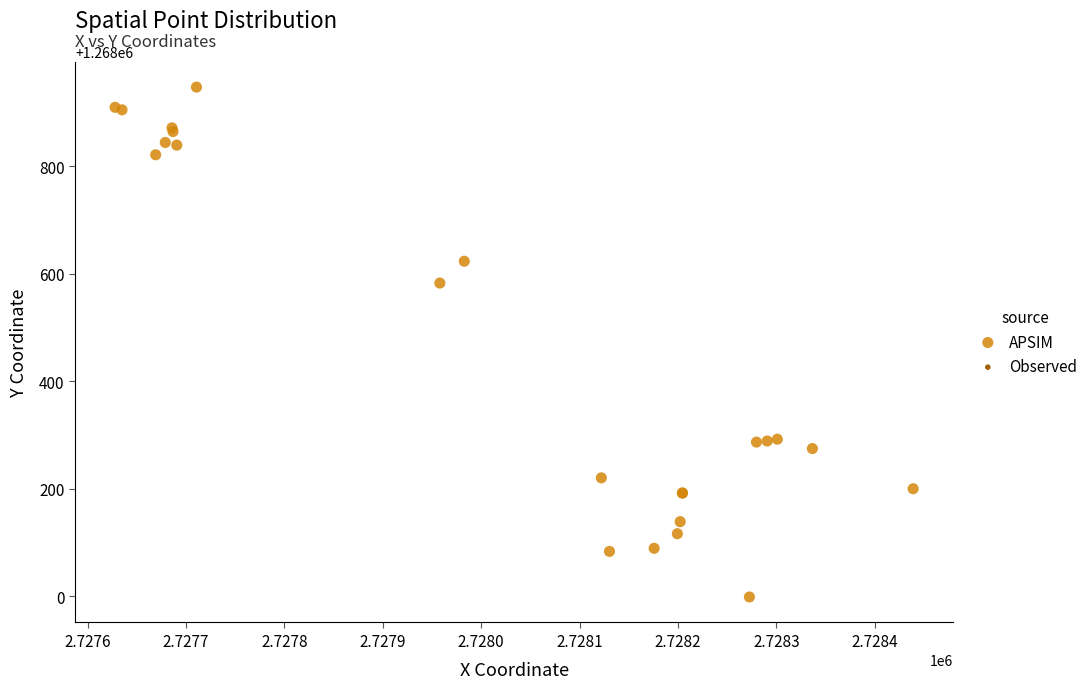

What Y value in the scatter plot is closest to 1268472?

1268582.7